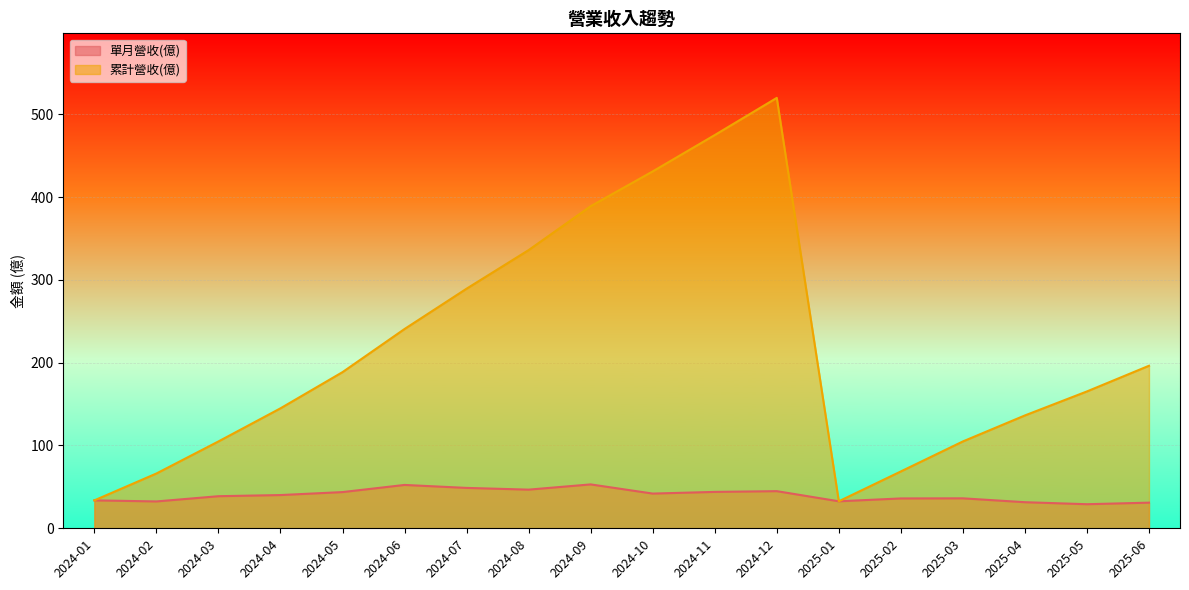

At which category is the sum across all series the highest?

2024-12